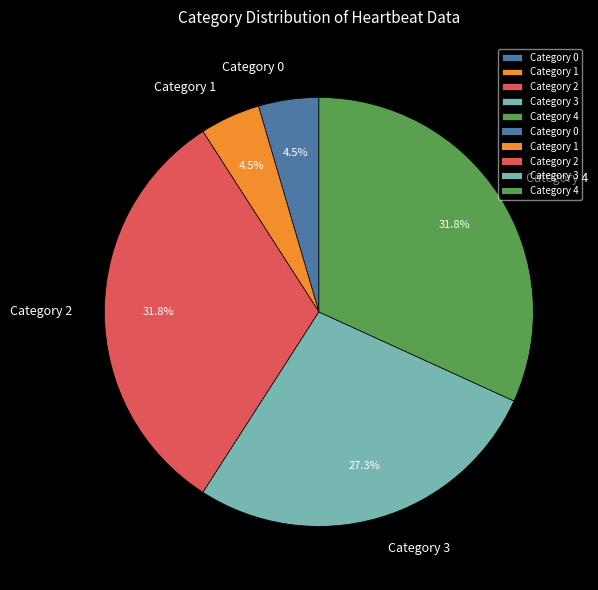

Between Category 3 and Category 4, which is larger?

Category 4